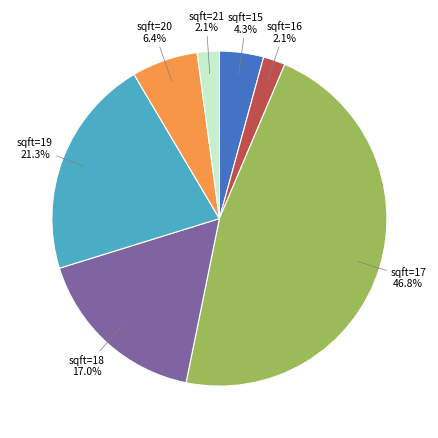

Which has a higher value, sqft=21 or sqft=18?

sqft=18